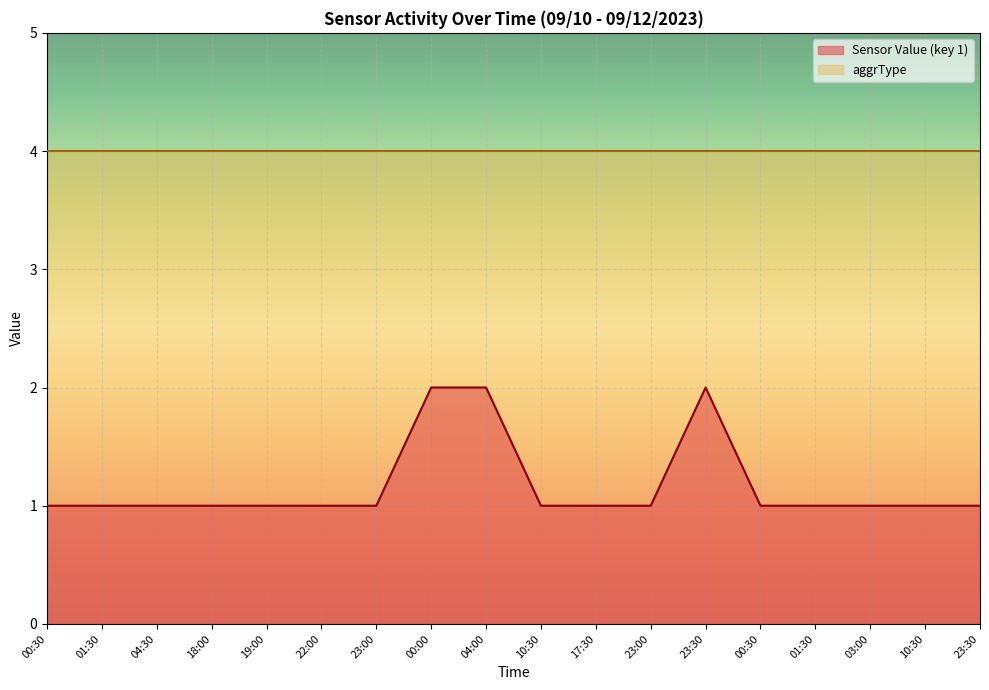

Does the chart display data point markers on the line(s)?

No